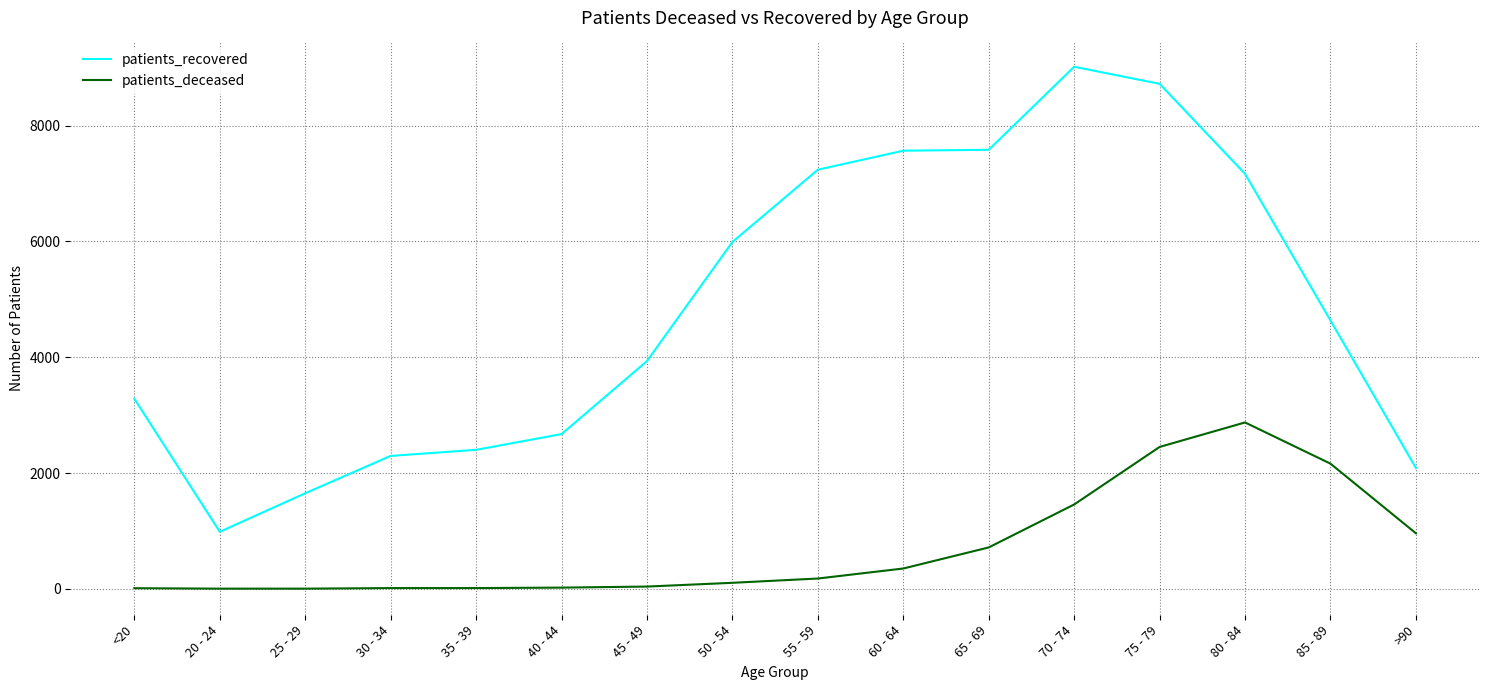

Rank the series by their maximum value, from highest to lowest.

patients_recovered, patients_deceased